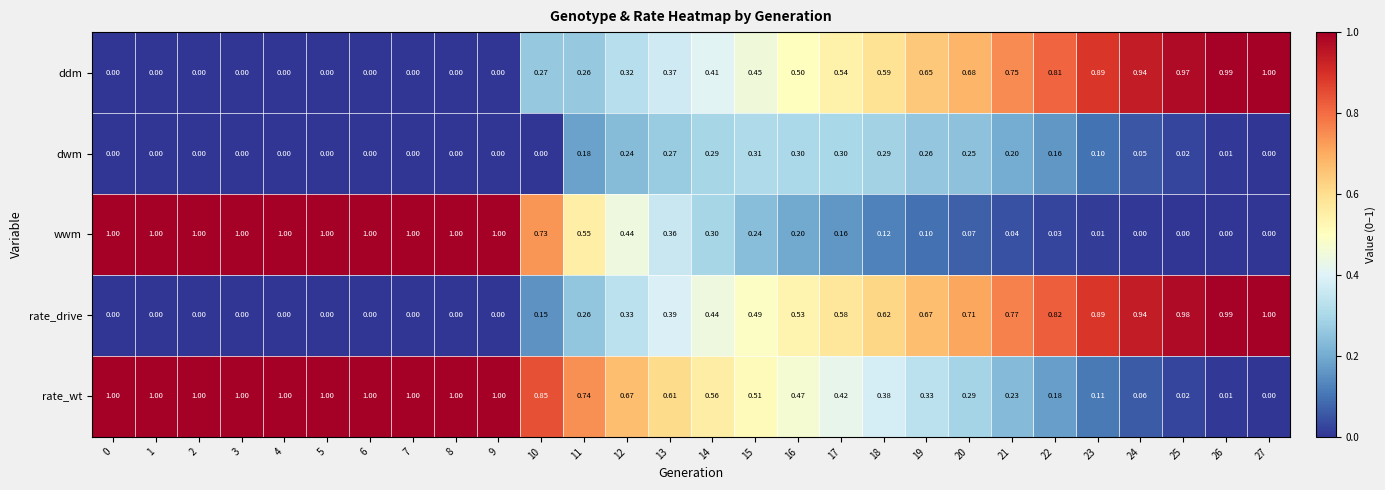

Between 13 and 16, which series saw the biggest shift?

wwm